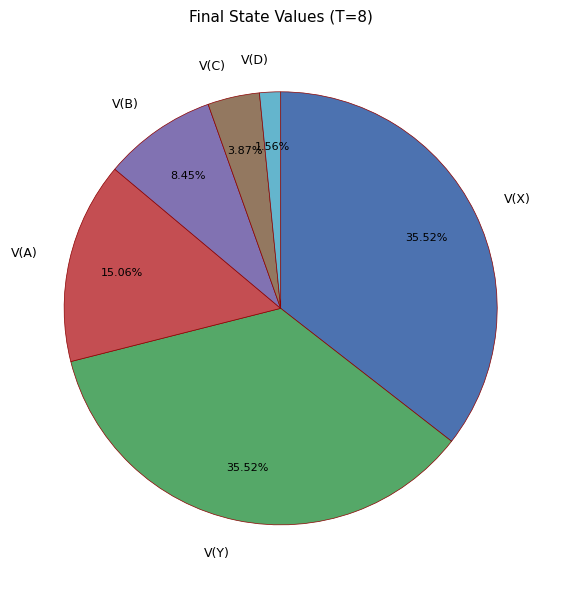

Is V(A) the majority of the pie?

No